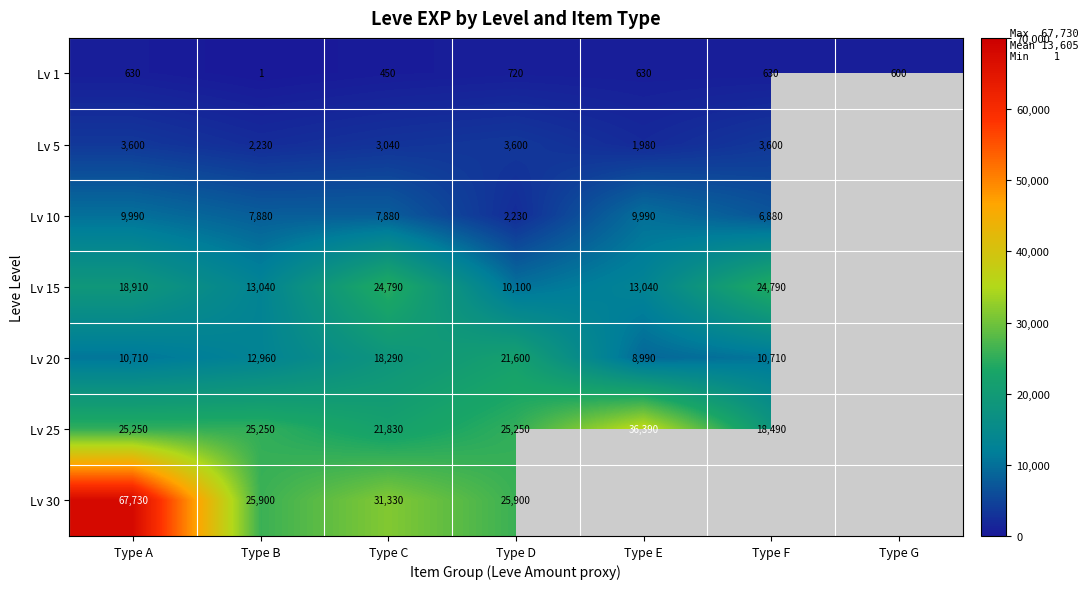

What is the minimum value shown in the chart?

1.0